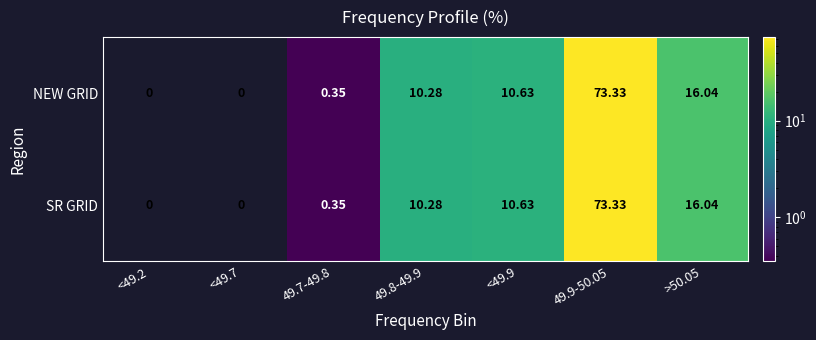

Between 49.7-49.8 and 49.9-50.05, which series saw the biggest shift?

NEW GRID